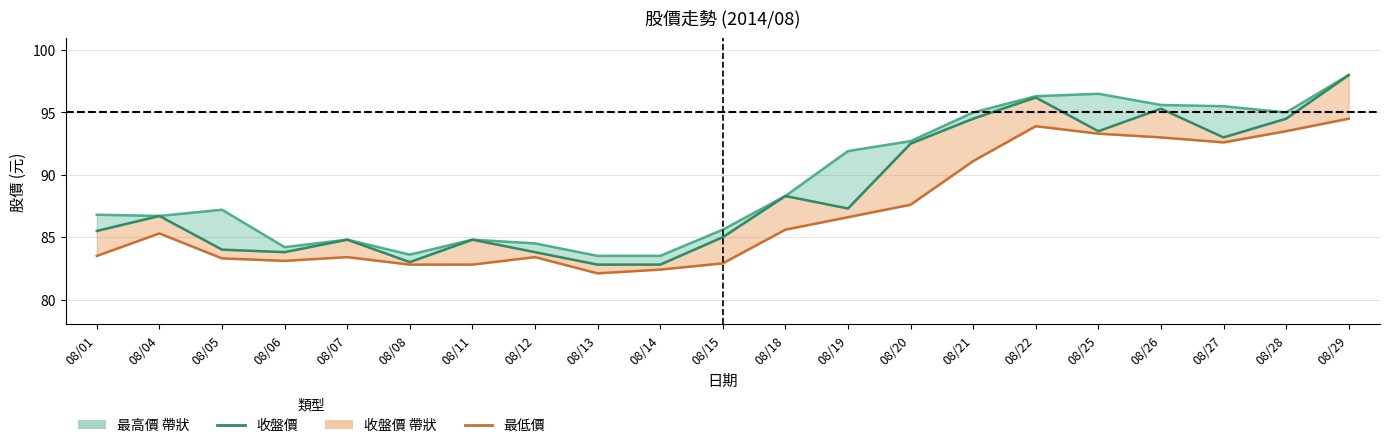

Does the chart display data point markers on the line(s)?

No